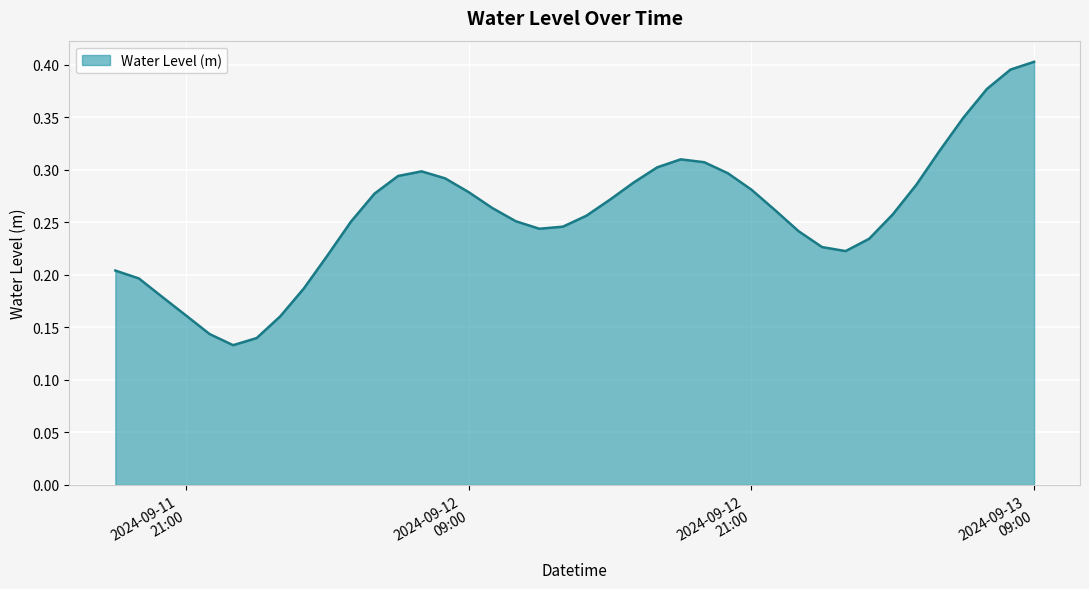

How many lines are shown in the chart?

1